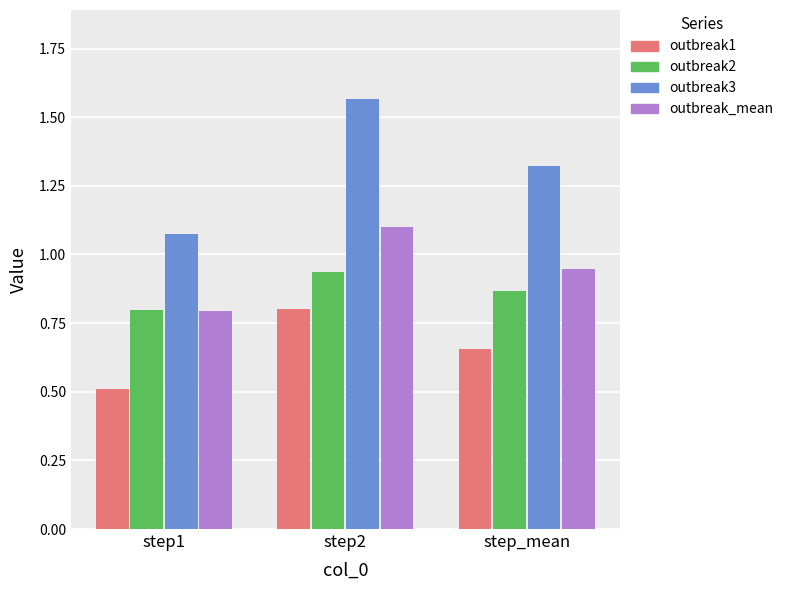

Count the number of categories in the chart.

3